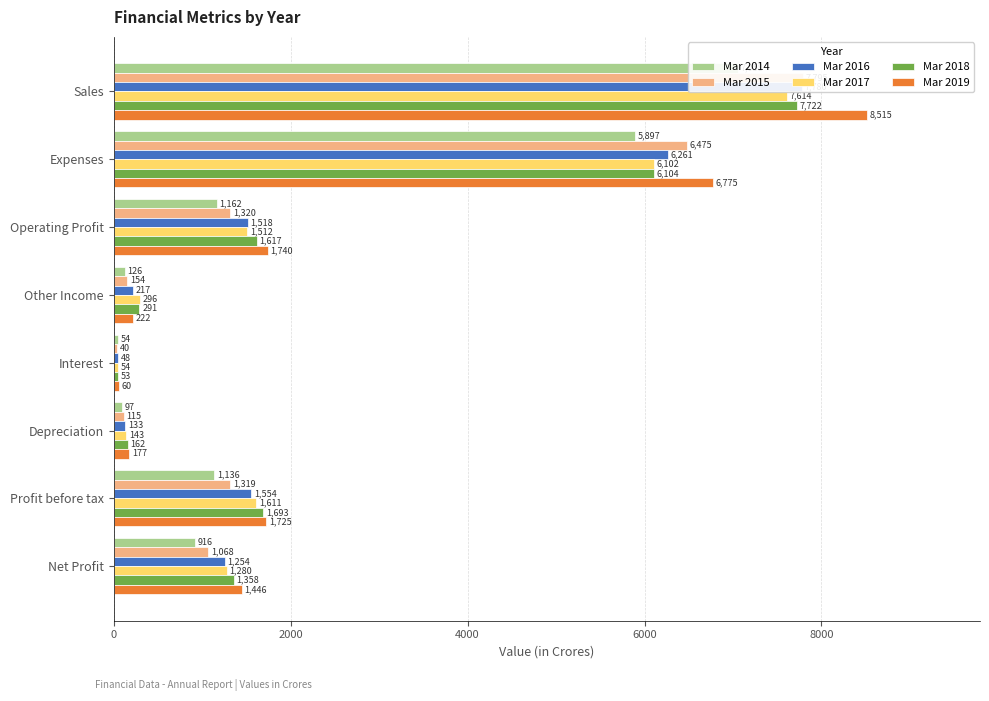

What is the difference between the highest and lowest values at 6?

589